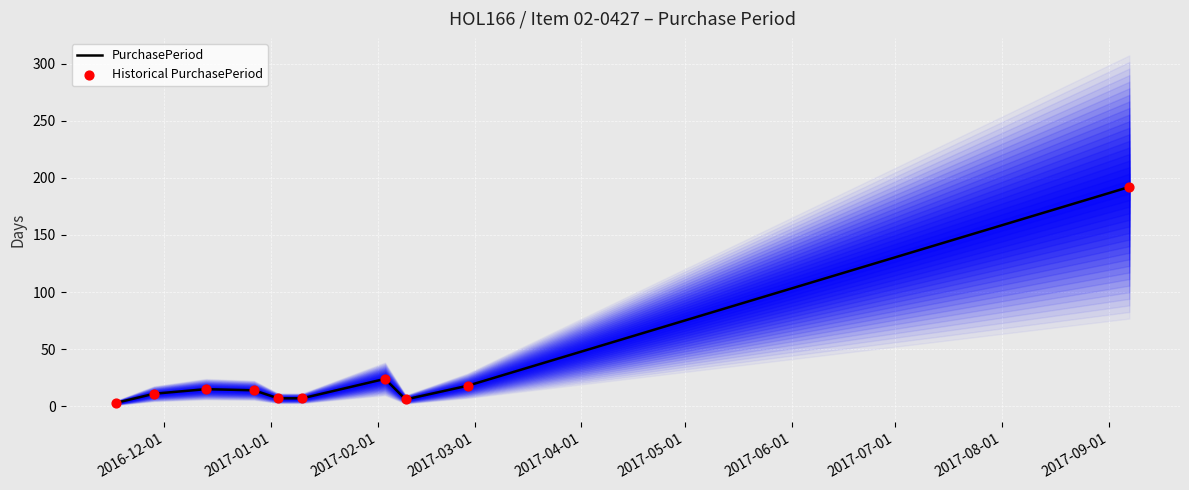

Which series contains the highest Y value?

PurchasePeriod